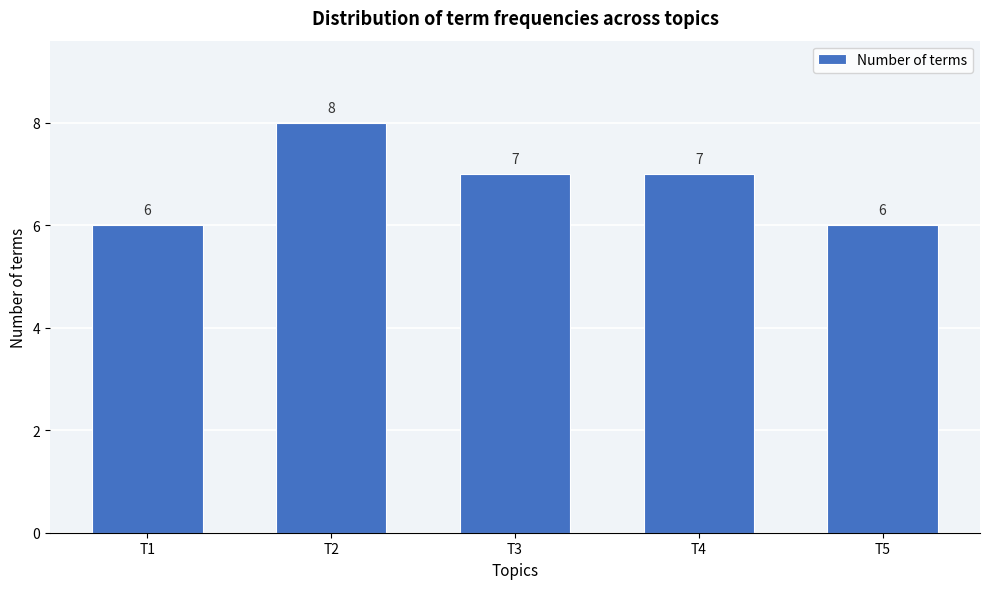

Reading right to left, what are all the values shown in this chart?

6	7	7	8	6